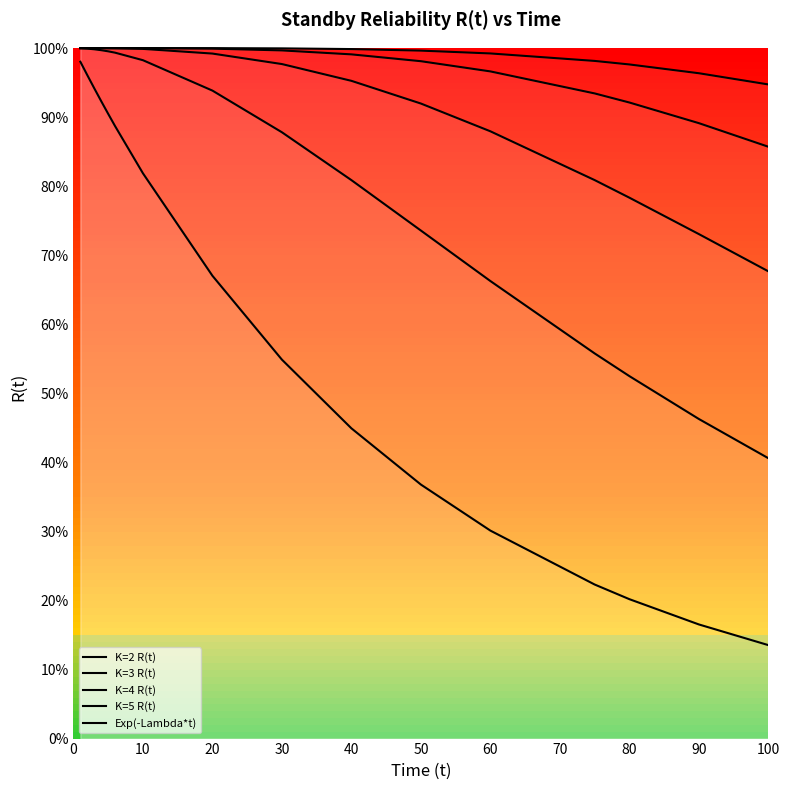

Reading right to left, list all the values displayed in this chart.

K=2 R(t): 0.4	0.5	0.5	0.6	0.7	0.7	0.8	0.9	0.9	1.0	1.0	1.0	1.0	1.0	1.0	1.0
K=3 R(t): 0.7	0.7	0.8	0.8	0.9	0.9	1.0	1.0	1.0	1.0	1.0	1.0	1.0	1.0	1.0	1.0
K=4 R(t): 0.9	0.9	0.9	0.9	1.0	1.0	1.0	1.0	1.0	1.0	1.0	1.0	1.0	1.0	1.0	1.0
K=5 R(t): 0.9	1.0	1.0	1.0	1.0	1.0	1.0	1.0	1.0	1.0	1.0	1.0	1.0	1.0	1.0	1.0
Exp(-Lambda*t): 0.1	0.2	0.2	0.2	0.3	0.4	0.4	0.5	0.7	0.8	0.9	0.9	0.9	0.9	1.0	1.0